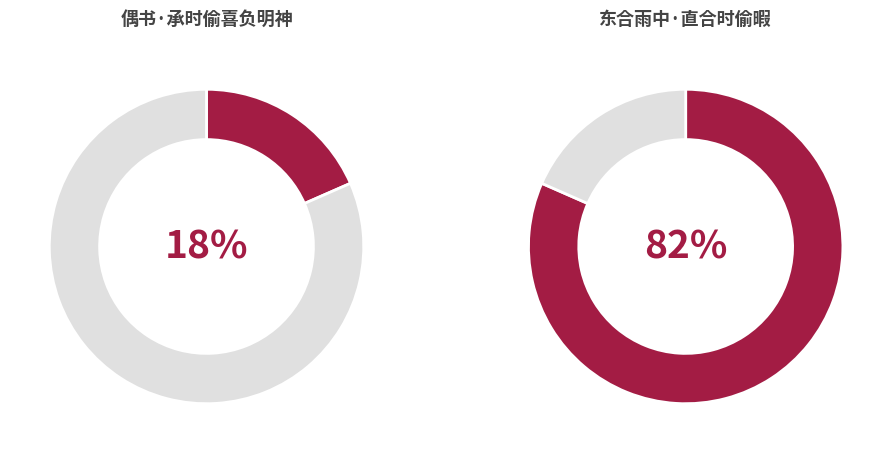

Which has a higher value, 东合雨中·直合时偷暇 or 偶书·承时偷喜负明神?

东合雨中·直合时偷暇